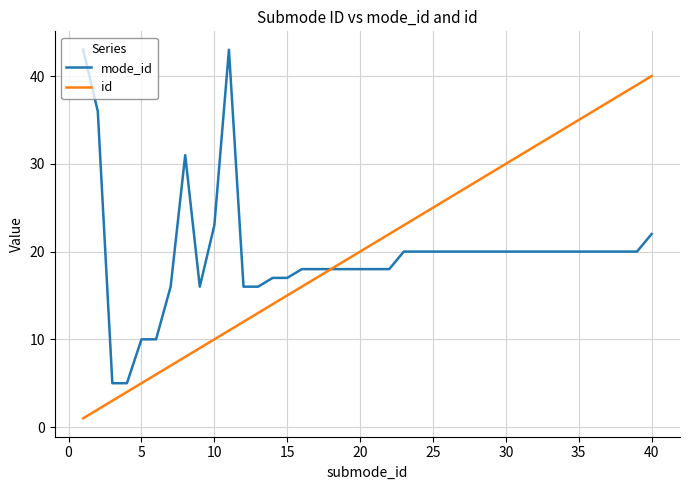

What is the maximum value for mode_id?

43